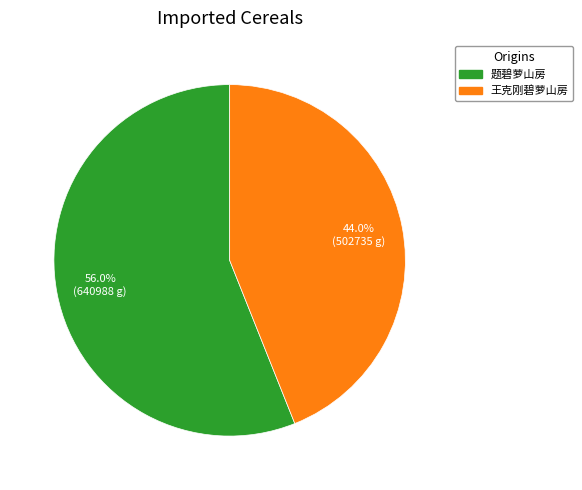

Which category has the biggest portion of the pie?

题碧萝山房